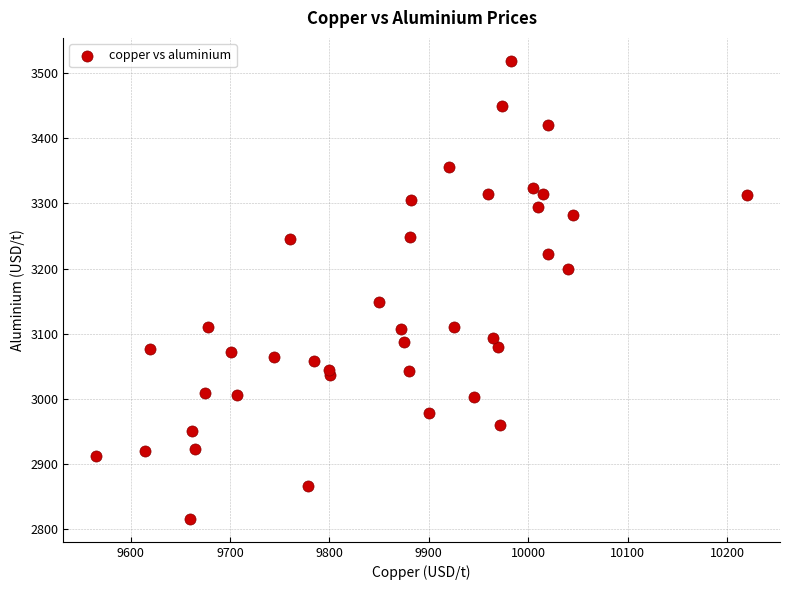

What Y value in the scatter plot is closest to 3167?

3148.0